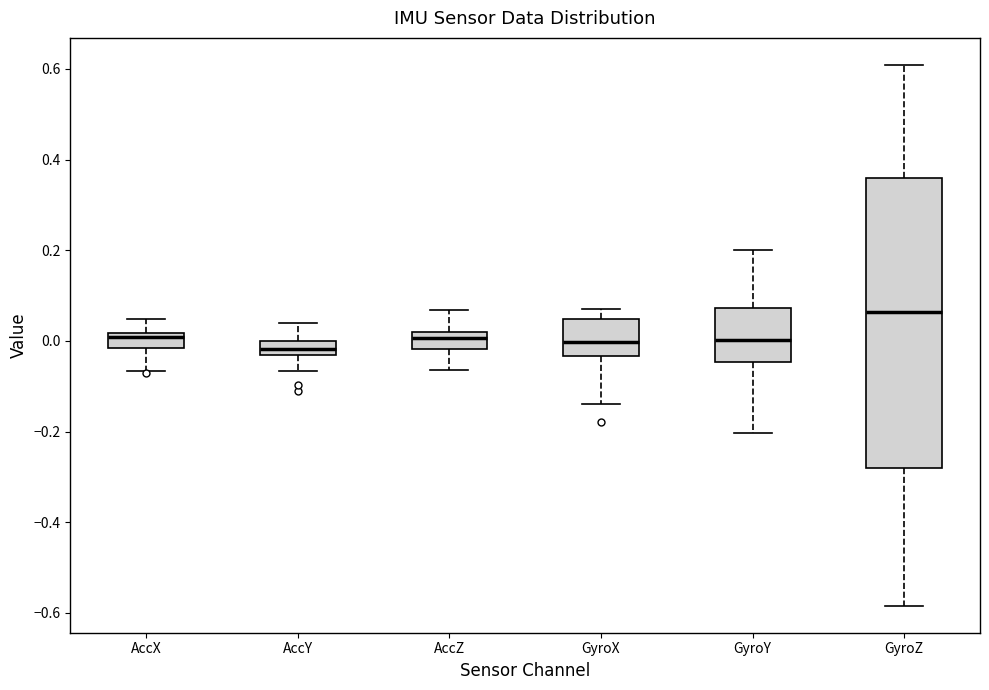

Reading left to right, transcribe this box plot: for each box, give where its median line is, the range the box spans, and where its two whiskers end, as read against the y-axis. The values are not printed on the chart, so give them approximately, as read against the axis.

AccX: median 0.00, box -0.02 to 0.02, whiskers -0.06 to 0.04
AccY: median -0.02, box -0.04 to 0.00, whiskers -0.06 to 0.04
AccZ: median 0.00, box -0.02 to 0.02, whiskers -0.06 to 0.06
GyroX: median 0.00, box -0.04 to 0.04, whiskers -0.14 to 0.08
GyroY: median 0.00, box -0.04 to 0.08, whiskers -0.20 to 0.20
GyroZ: median 0.06, box -0.28 to 0.36, whiskers -0.58 to 0.60